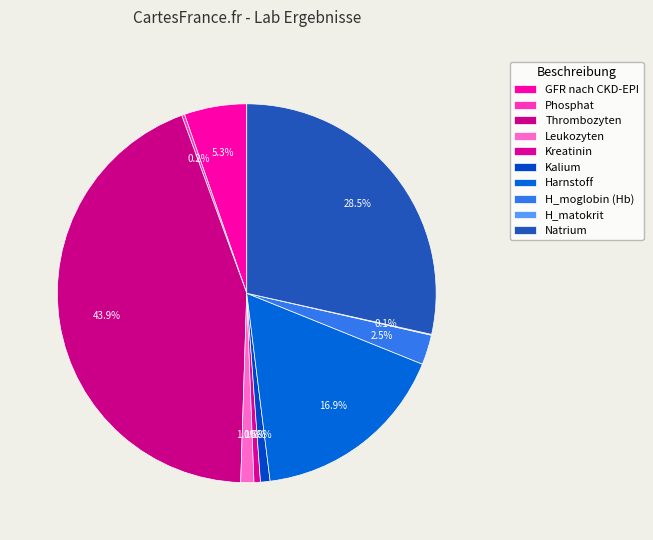

How many slices are in this pie chart?

10